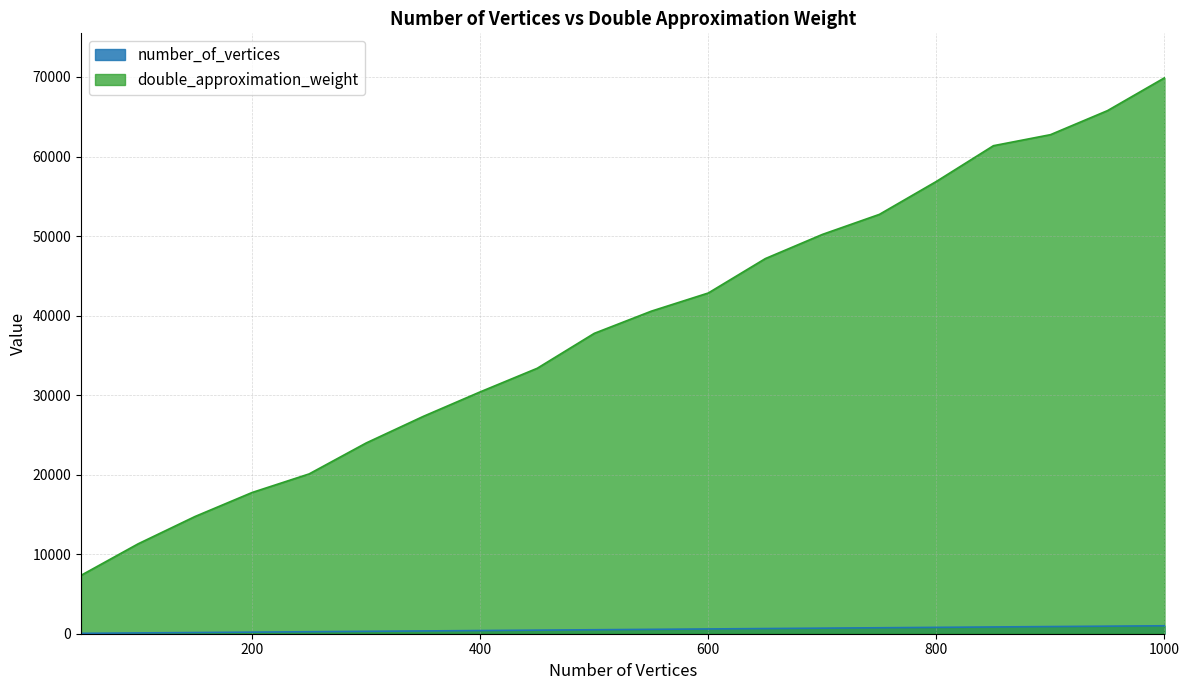

True or false: number_of_vertices and double_approximation_weight intersect in this chart.

False